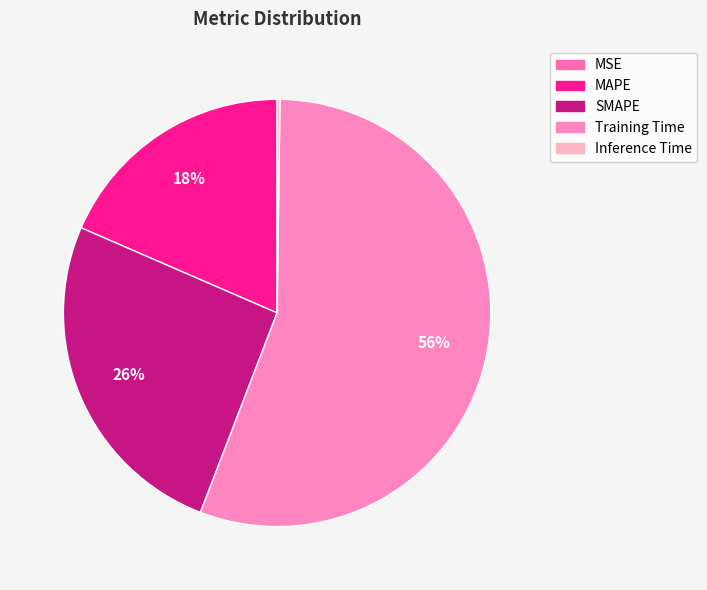

What portion of the pie excludes SMAPE?

74.3%